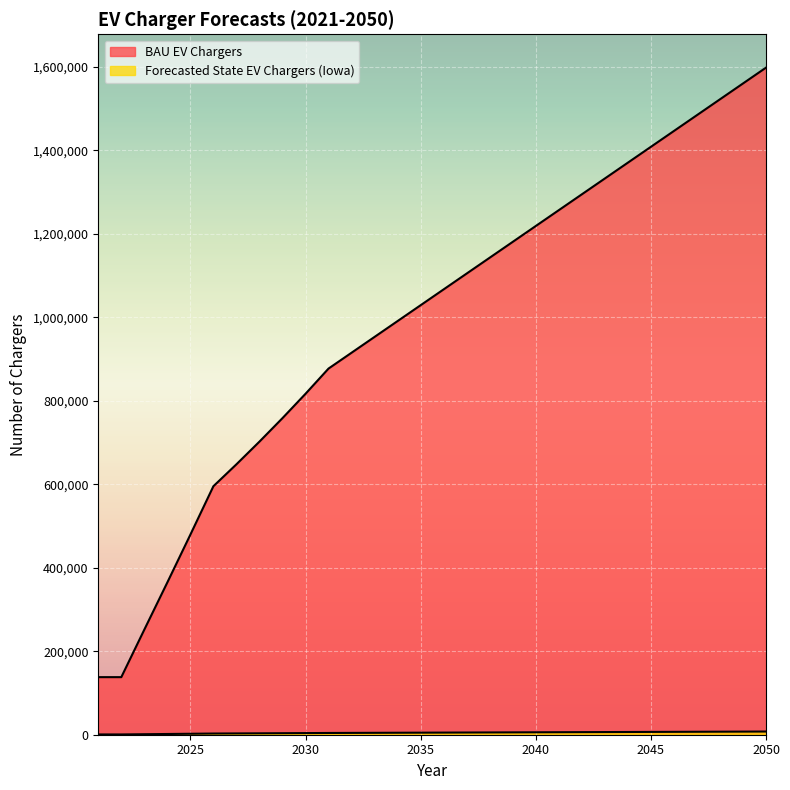

True or false: Forecasted State EV Chargers and BAU EV Chargers intersect in this chart.

False